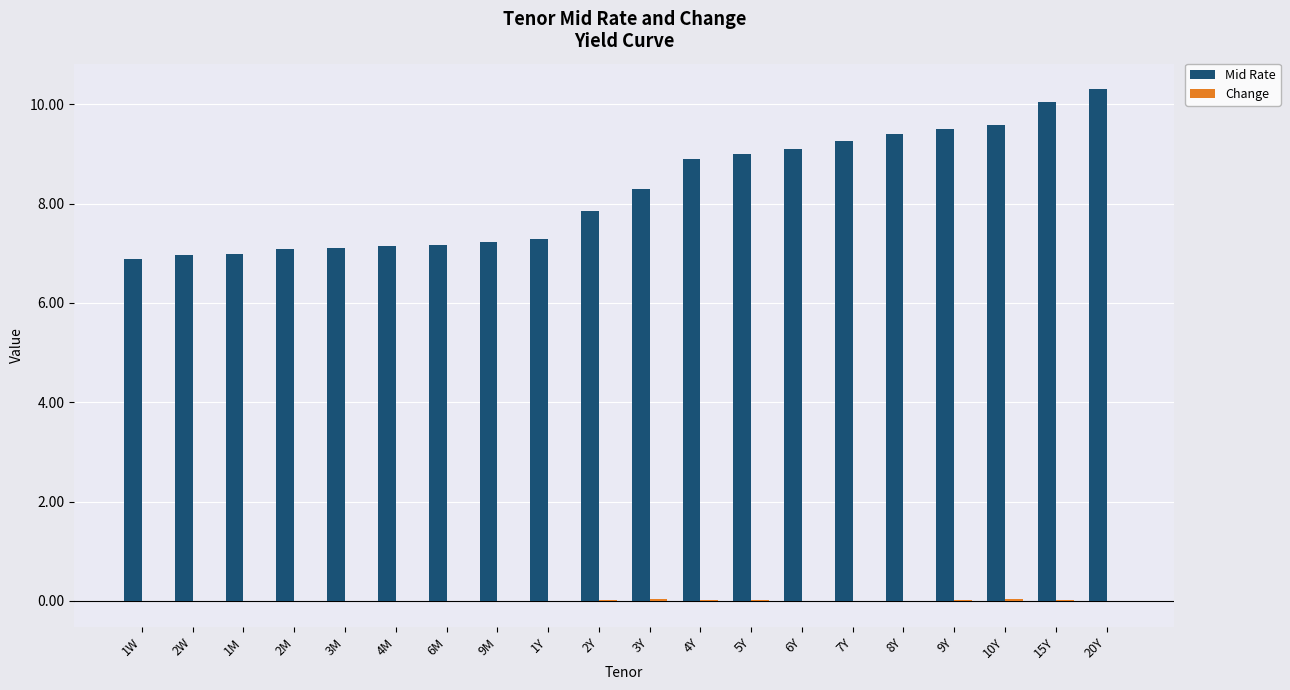

Where does the Mid Rate series first go above 8?

3Y